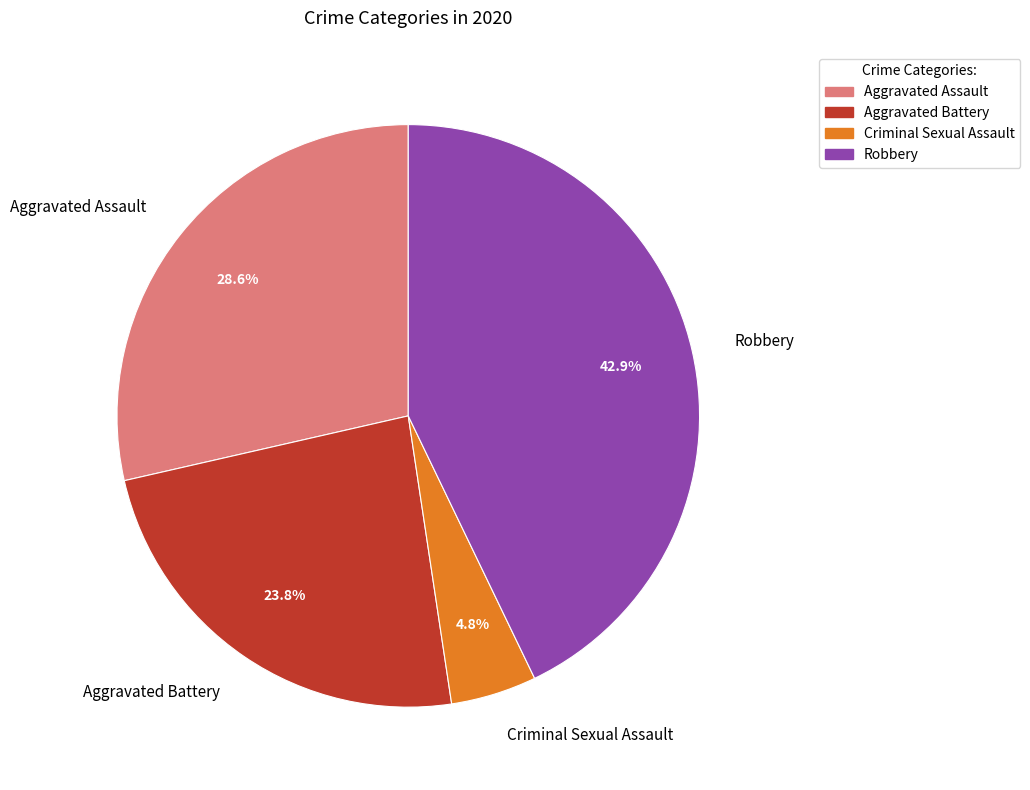

What is the ratio of the value at Robbery to the value at Aggravated Battery?

1.8